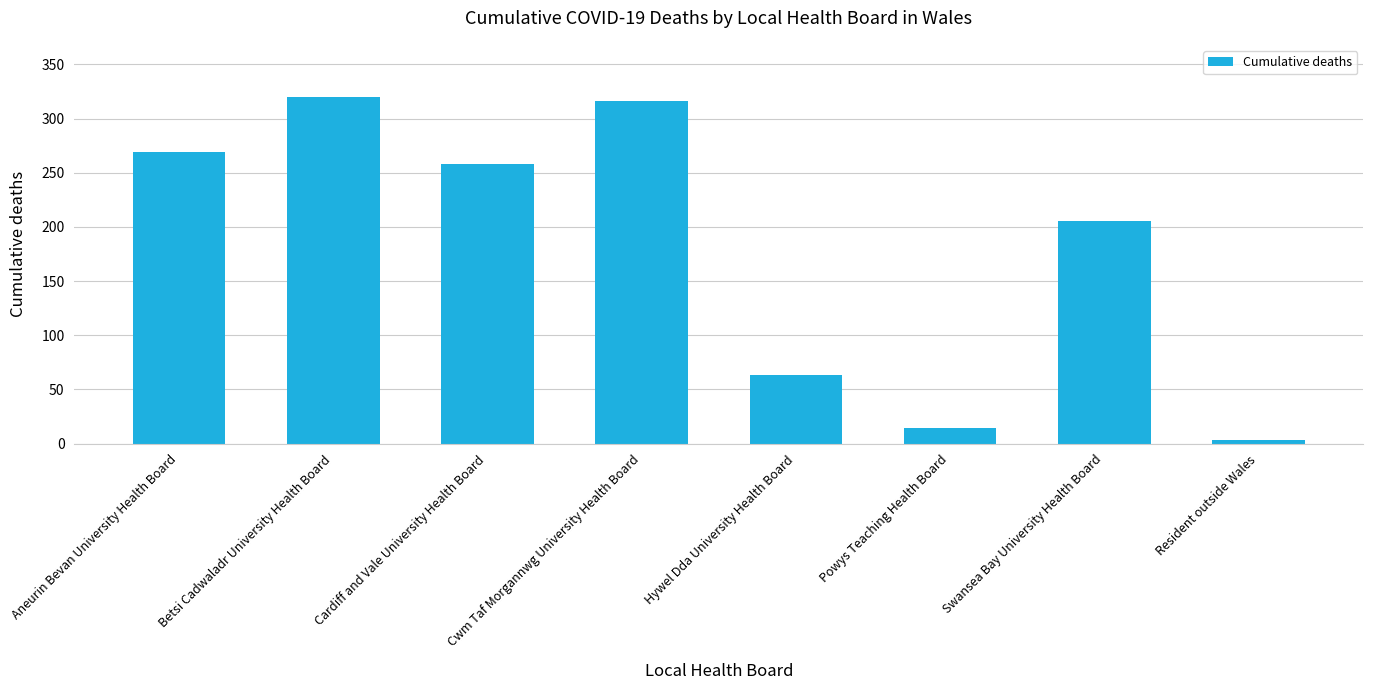

Rank the categories by value from lowest to highest.

Resident outside Wales, Powys Teaching Health Board, Hywel Dda University Health Board, Swansea Bay University Health Board, Cardiff and Vale University Health Board, Aneurin Bevan University Health Board, Cwm Taf Morgannwg University Health Board, Betsi Cadwaladr University Health Board